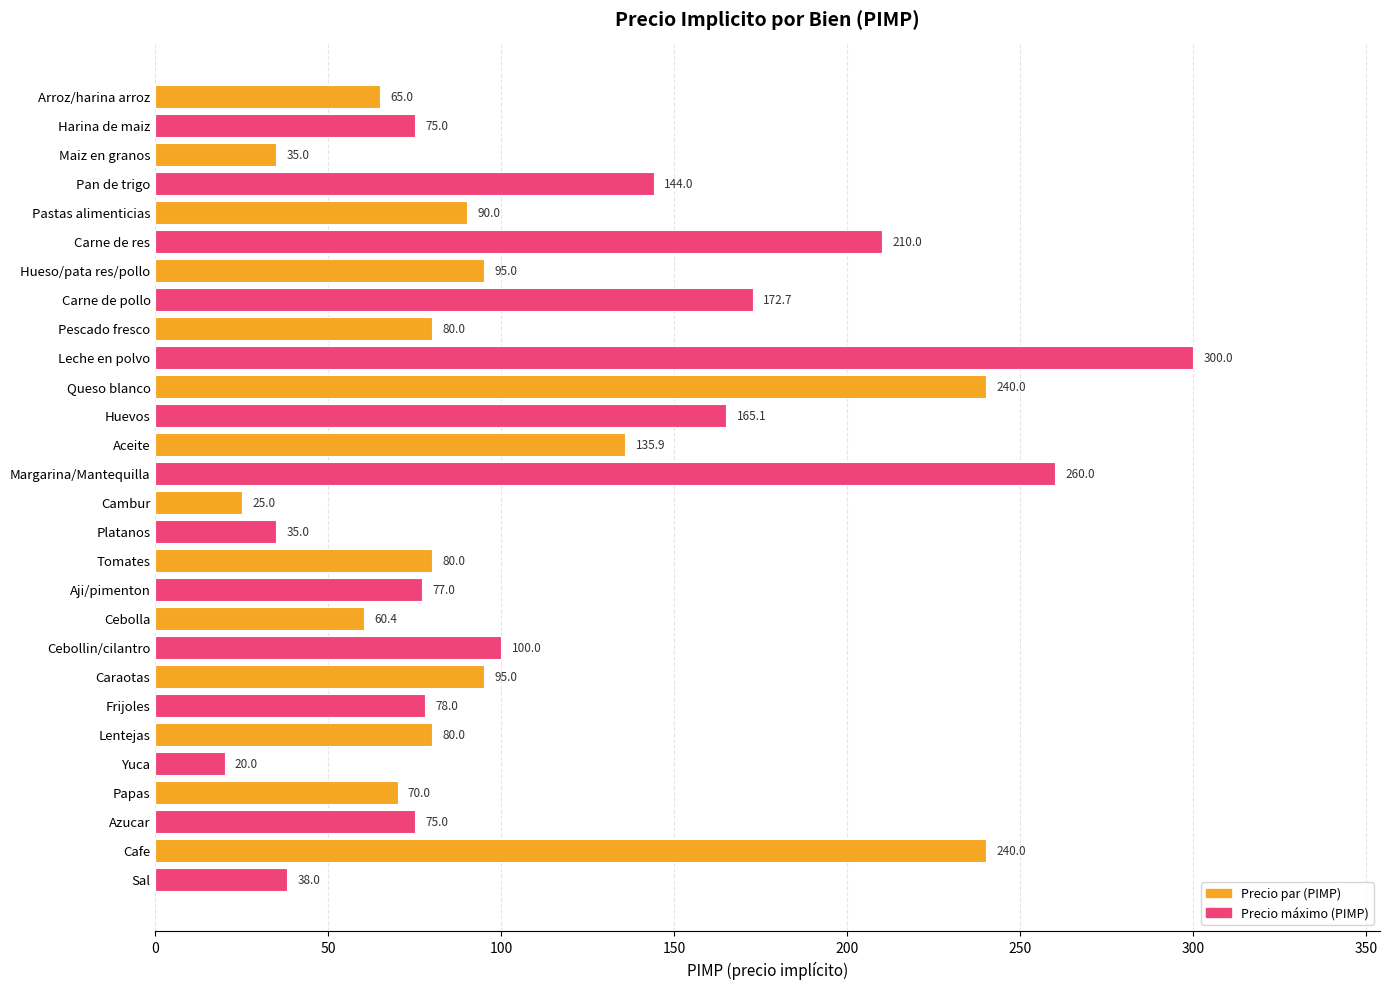

What is the value of the 24th bar from the top?

20.0